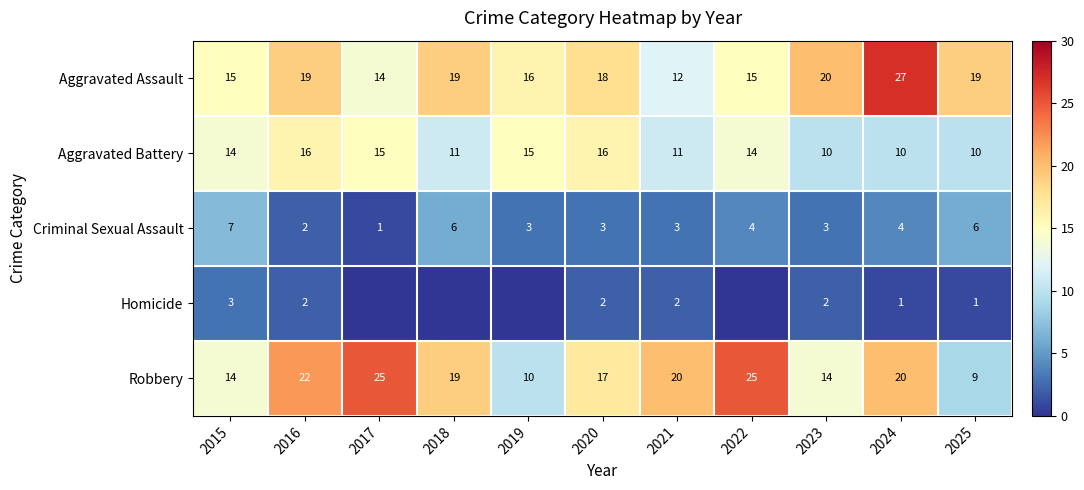

Is it true that Aggravated Assault equals 19 at 2025?

True